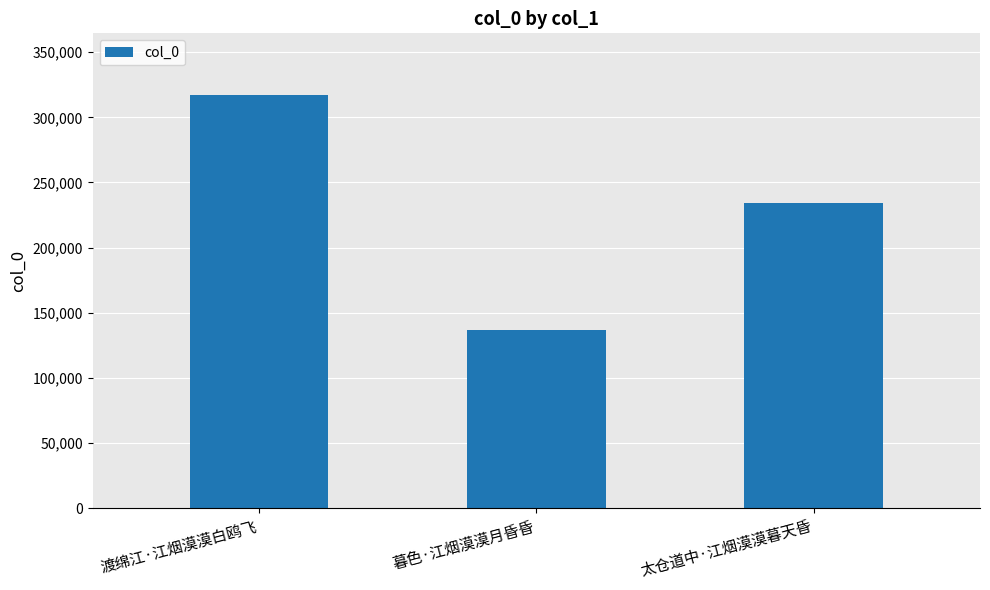

List the labels in order of value, smallest first.

暮色·江烟漠漠月昏昏, 太仓道中·江烟漠漠暮天昏, 渡绵江·江烟漠漠白鸥飞